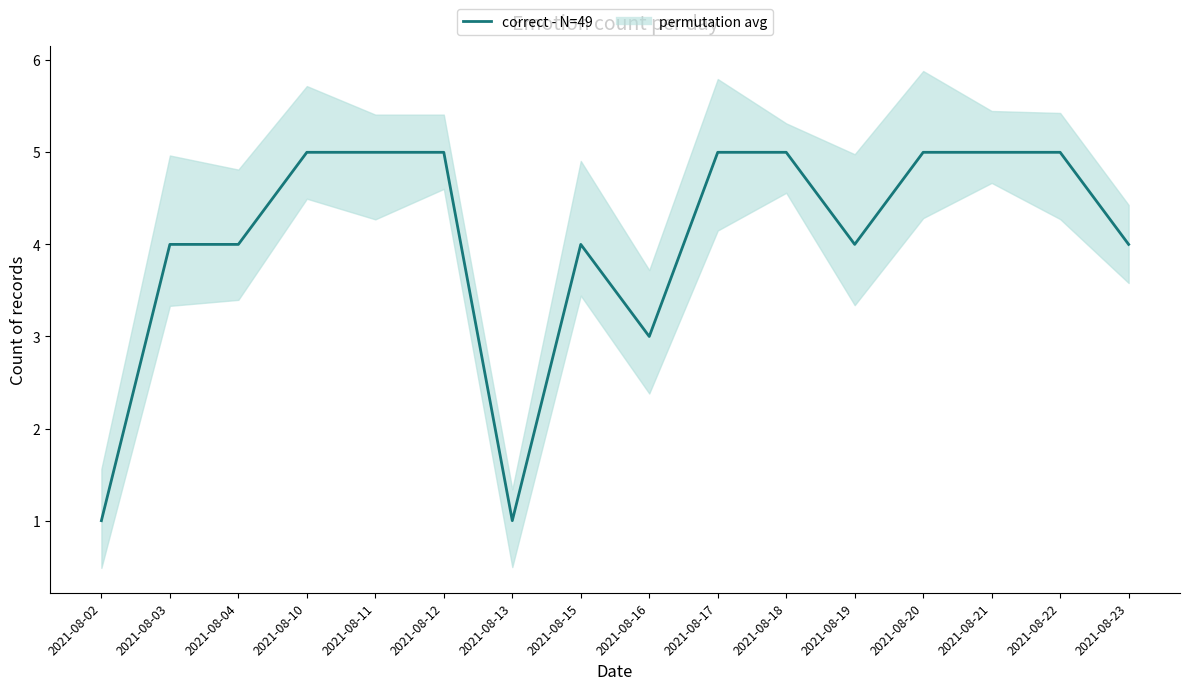

How many interior local valleys (lower than both neighbors) does the data have?

3